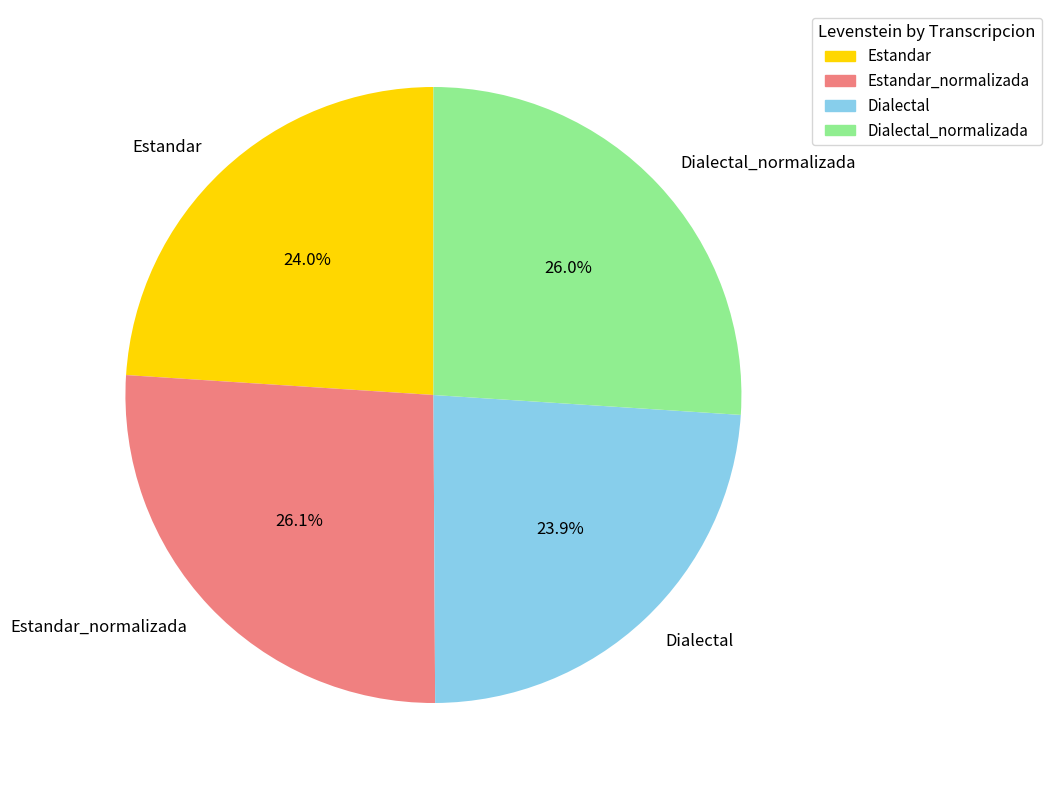

To the nearest percent, what portion does Dialectal_normalizada represent?

26%